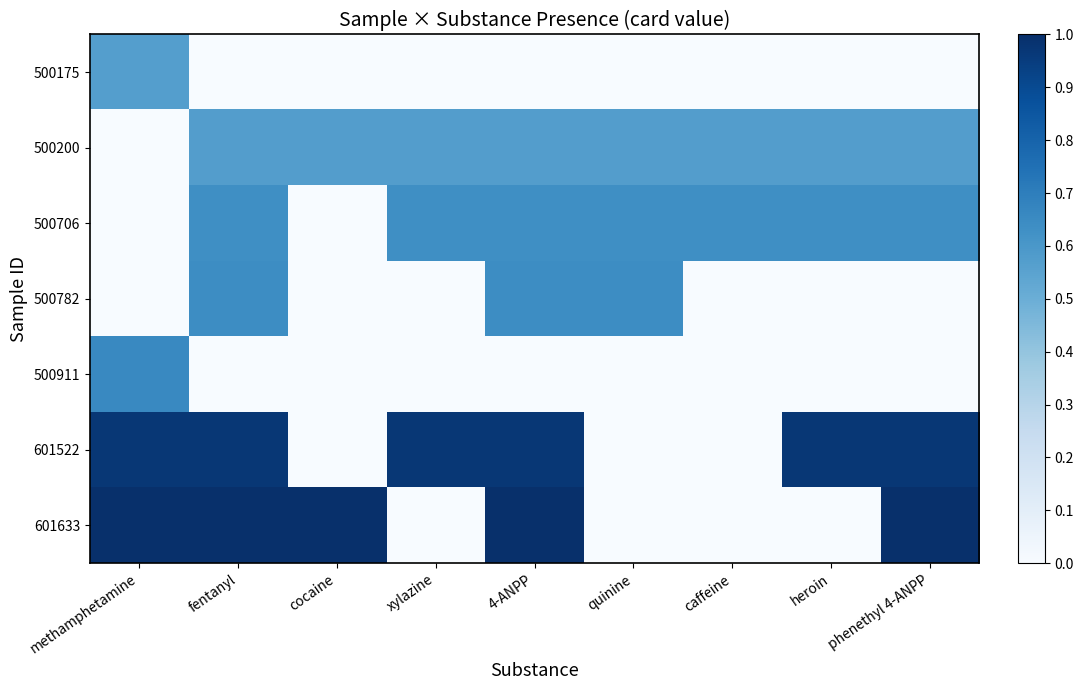

At how many categories does at least one series exceed 0?

9